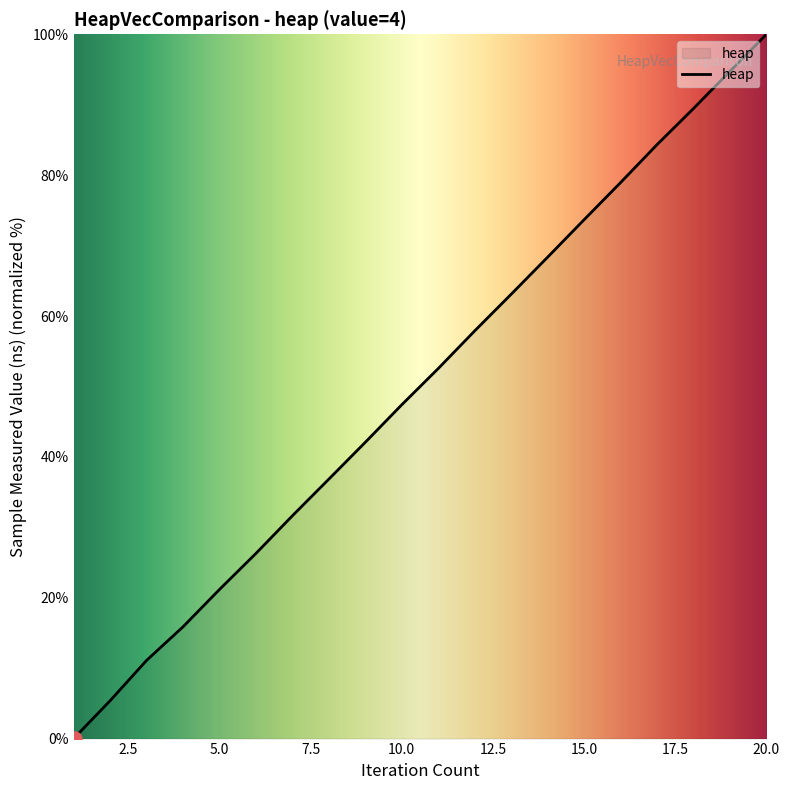

What is the maximum value shown in the chart?

100.0